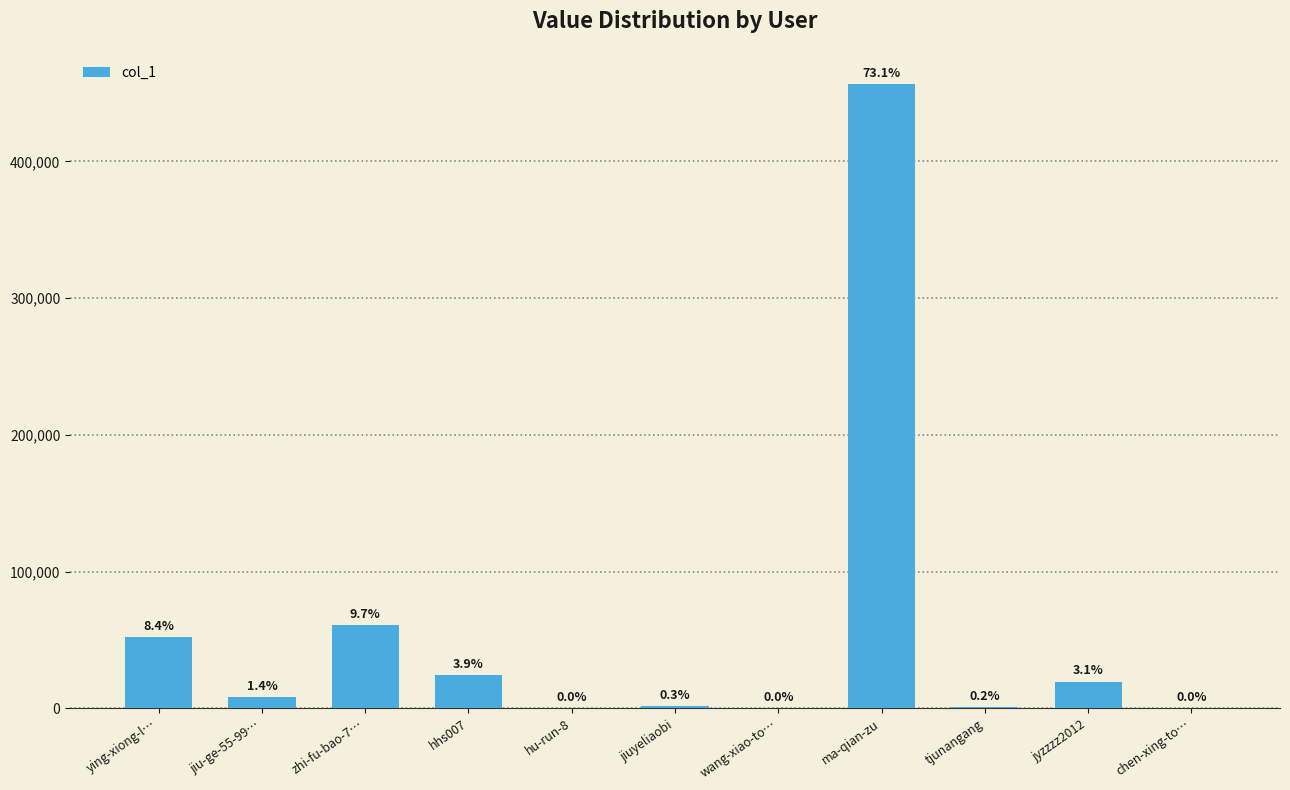

What is the difference between the values at tjunangang and jyzzzz2012?

18607